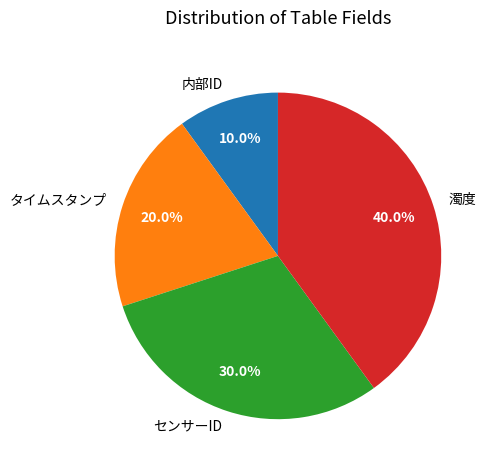

What is the smallest slice in the pie chart?

内部ID